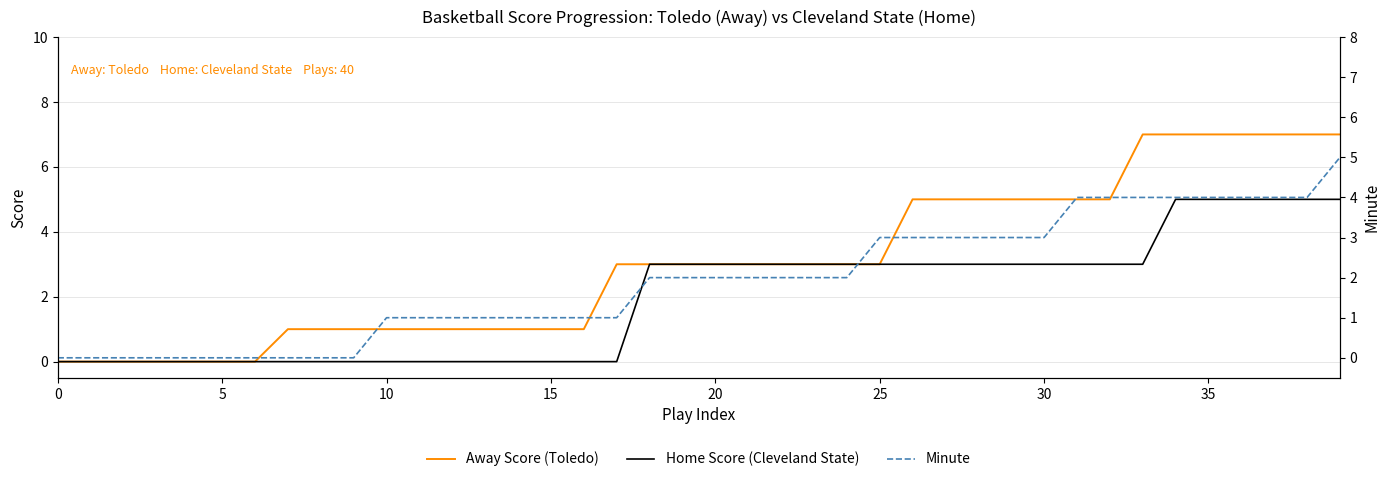

What is the label of the 17th point from the right?

23